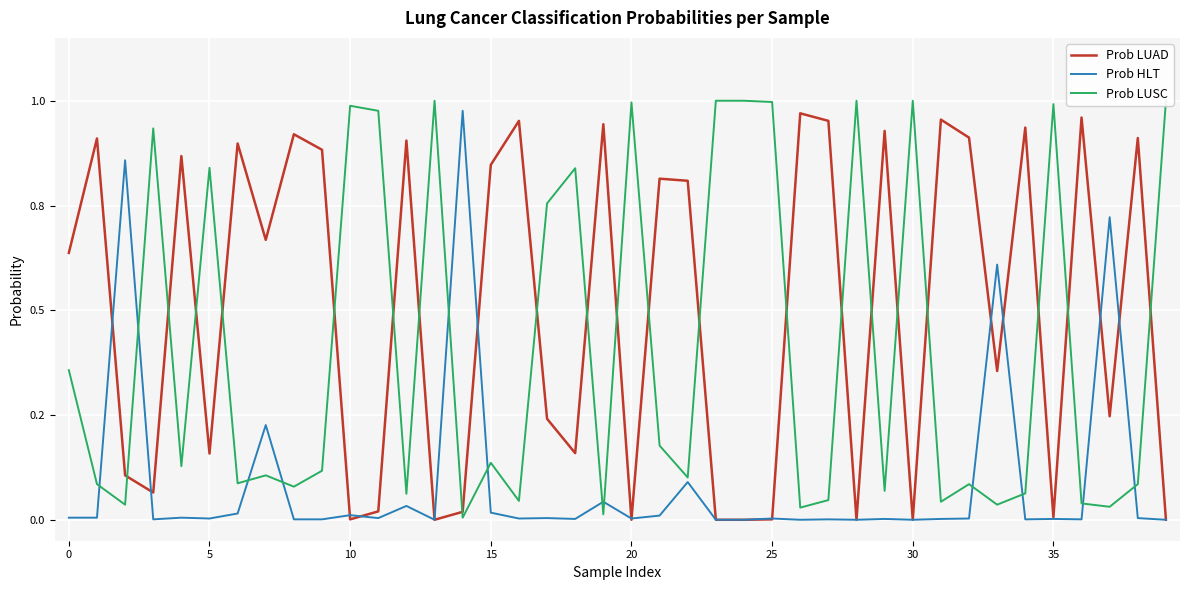

Between 28 and 32, which series saw the biggest shift?

Prob LUSC